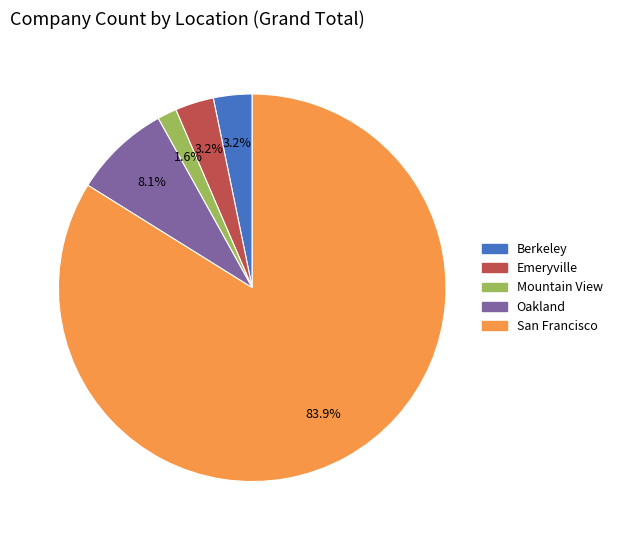

Count the number of slices in the pie.

5